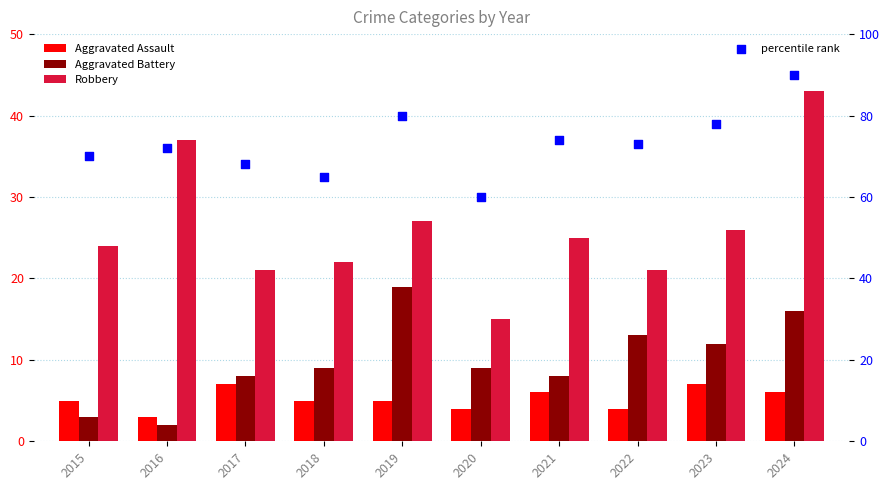

At how many categories does at least one series exceed 52?

10